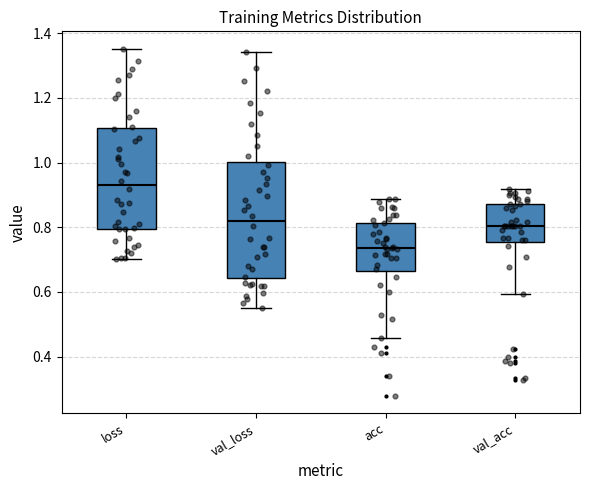

Which box's median line is the lowest?

acc